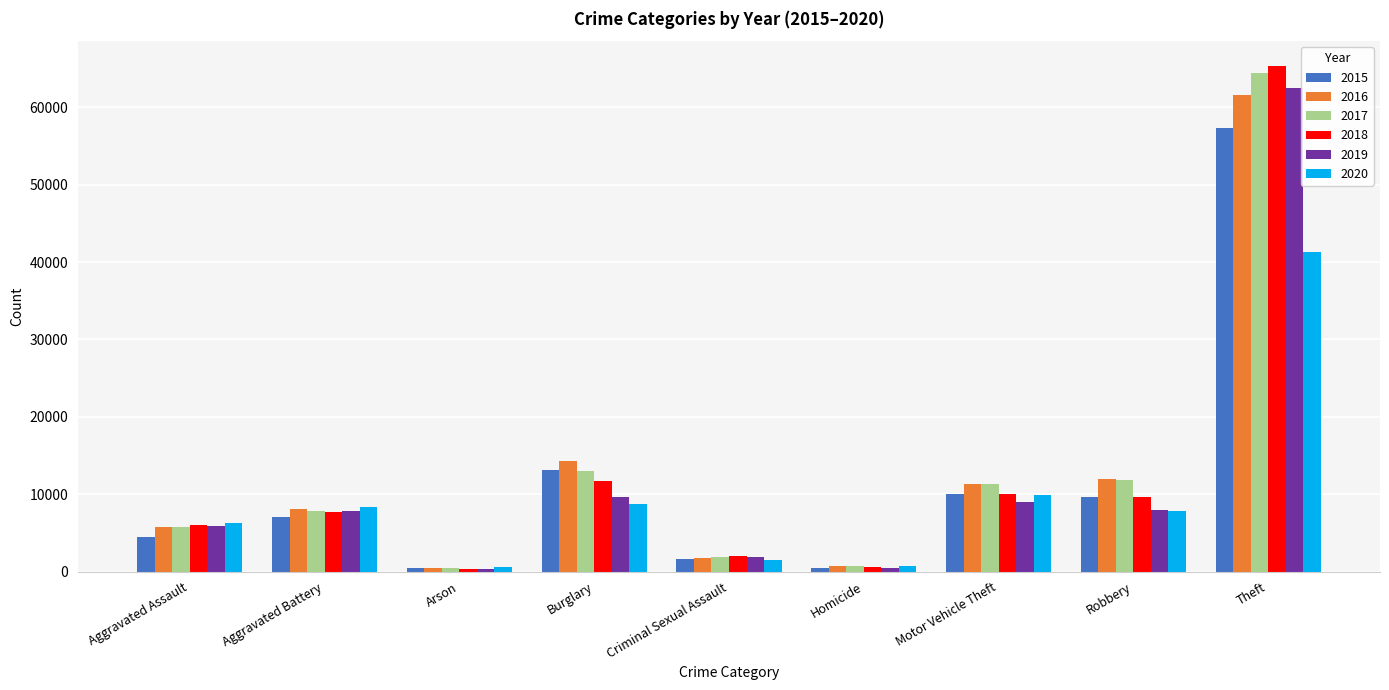

What are all the series names shown in the legend?

2015, 2016, 2017, 2018, 2019, 2020